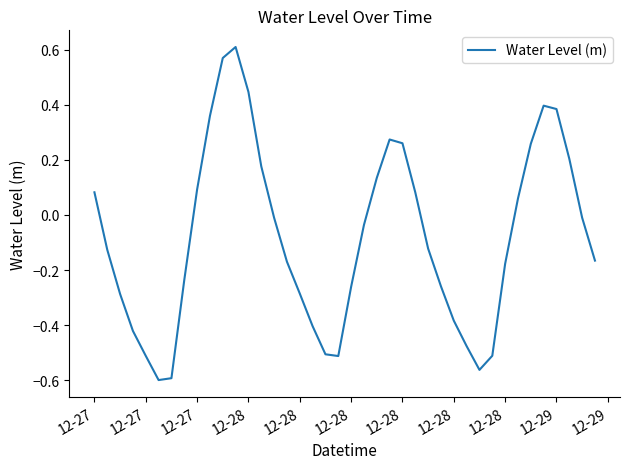

What is the difference between the maximum and minimum values?

1.2